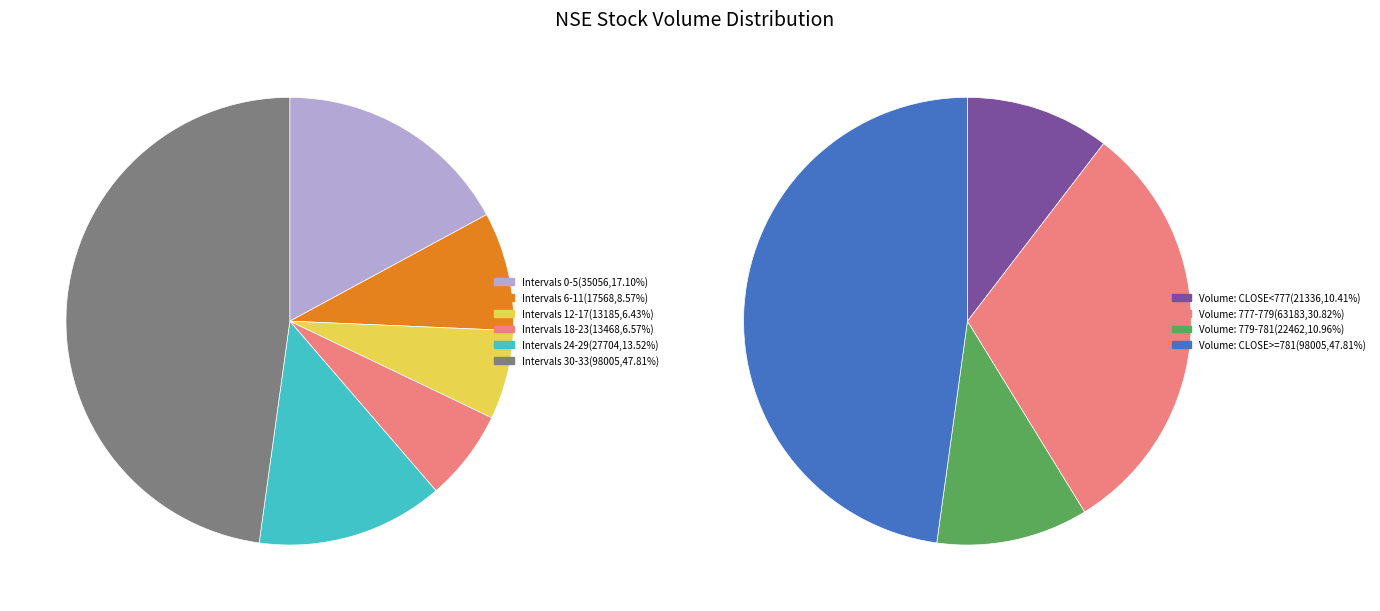

Does 22 account for over 50% of the chart?

No